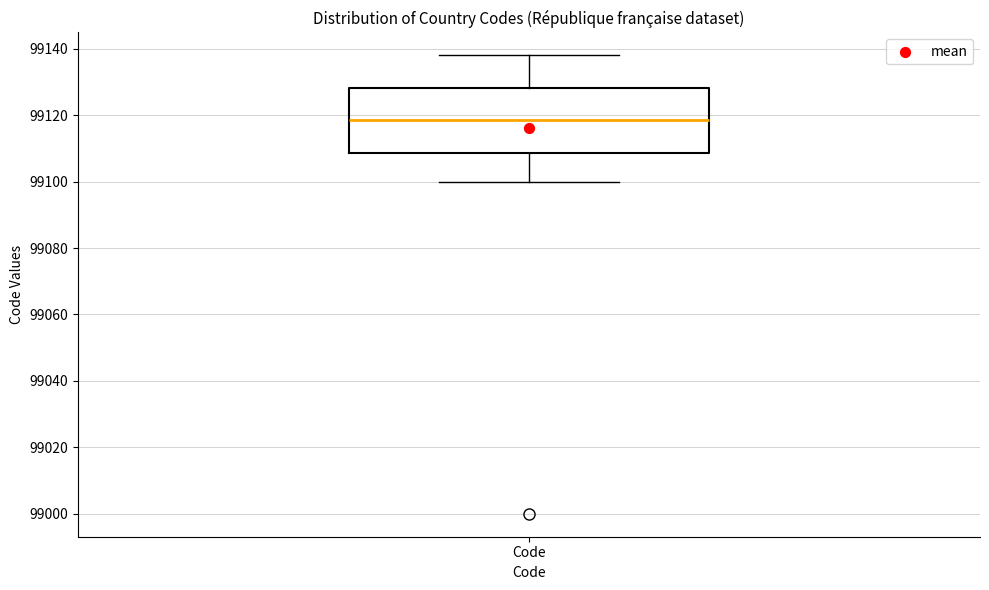

Transcribe this box plot: give where the median line is, the range the box spans, and where the two whiskers end, as read against the y-axis. The values are not printed on the chart, so give them approximately, as read against the axis.

median 99118, box 99108 to 99128, whiskers 99100 to 99138